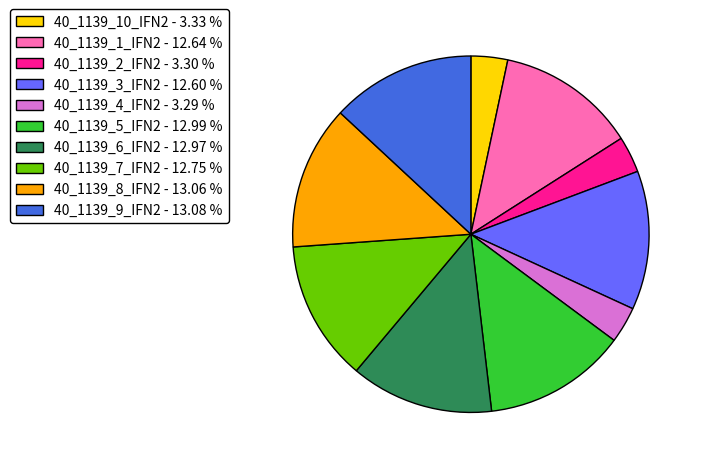

Is there any slice that represents more than half of the pie?

No